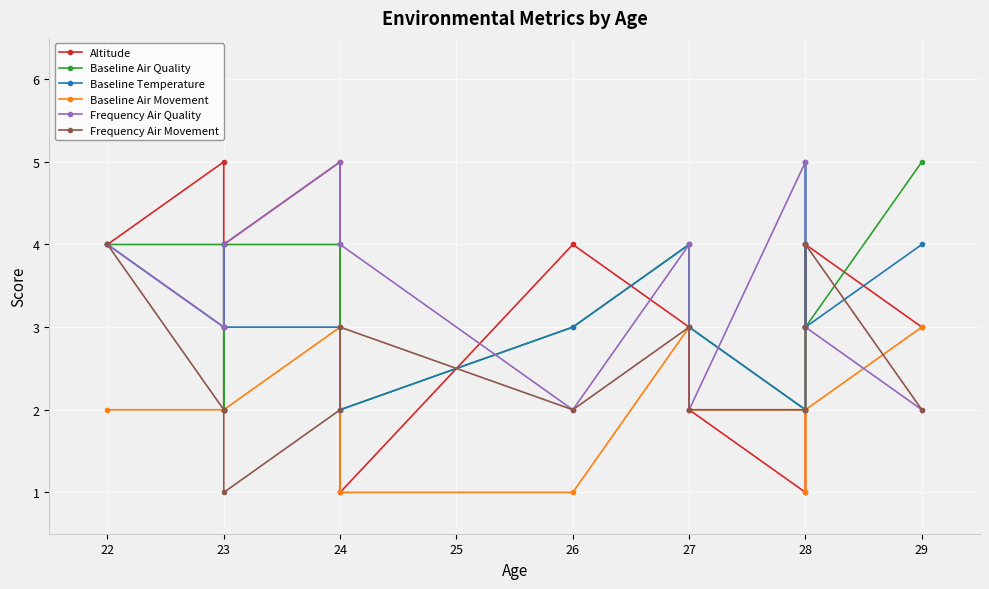

Reading left to right, extract all data points from this chart.

Altitude: 4	5	2	4	4	5	1	4	3	2	1	3	3	4	3
Baseline Air Quality: 4	4	2	2	4	4	2	3	4	3	2	2	4	3	5
Baseline Temperature: 4	3	3	4	3	3	2	3	4	3	2	5	3	3	4
Baseline Air Movement: 2	2	2	2	2	3	1	1	3	2	2	1	2	2	3
Frequency Air Quality: 4	3	3	3	4	5	4	2	4	2	5	4	4	3	2
Frequency Air Movement: 4	2	2	2	1	2	3	2	3	2	2	2	3	4	2